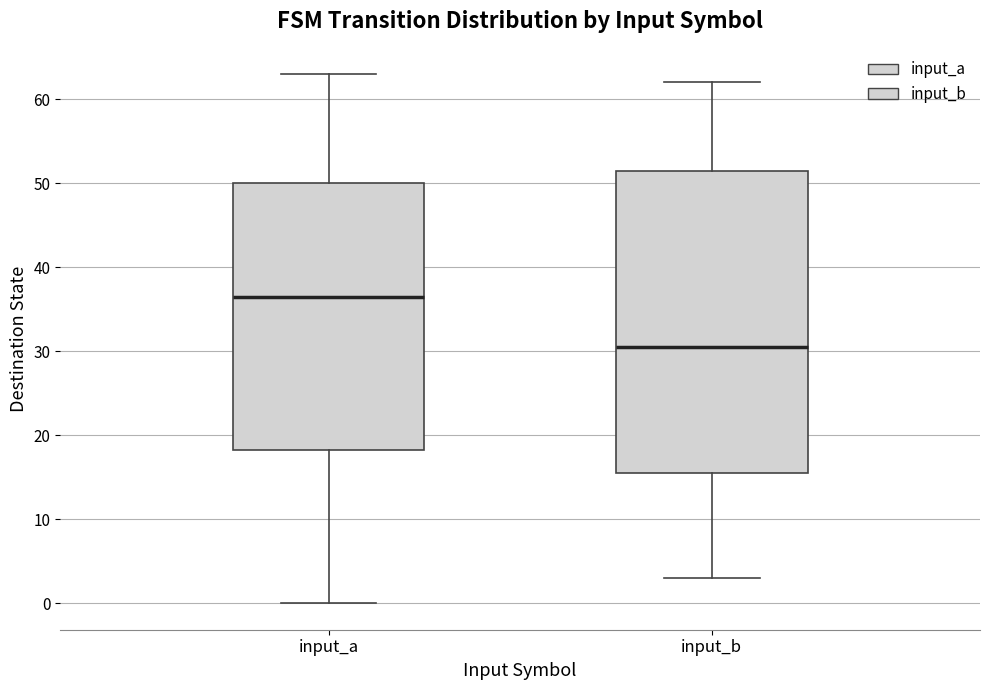

Which box has the highest median line?

input_a